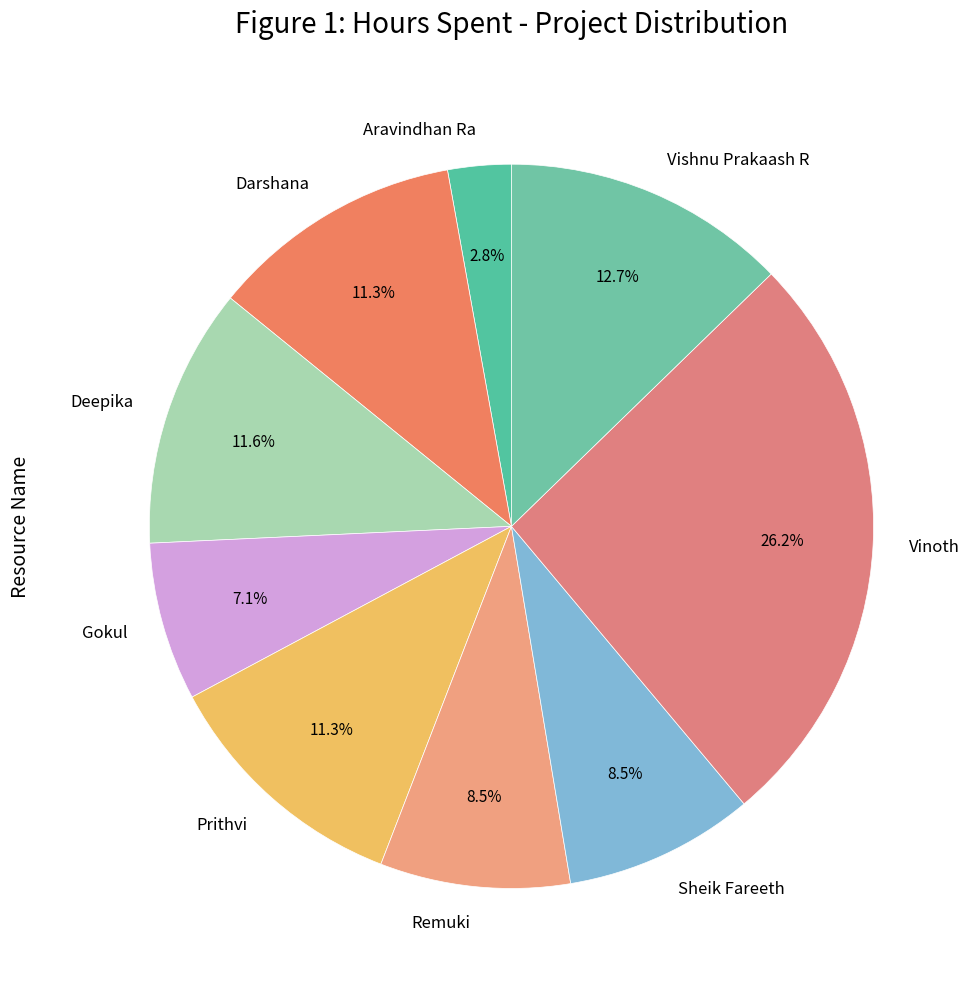

To the nearest percent, what is the difference between the largest and smallest slice percentages?

23%